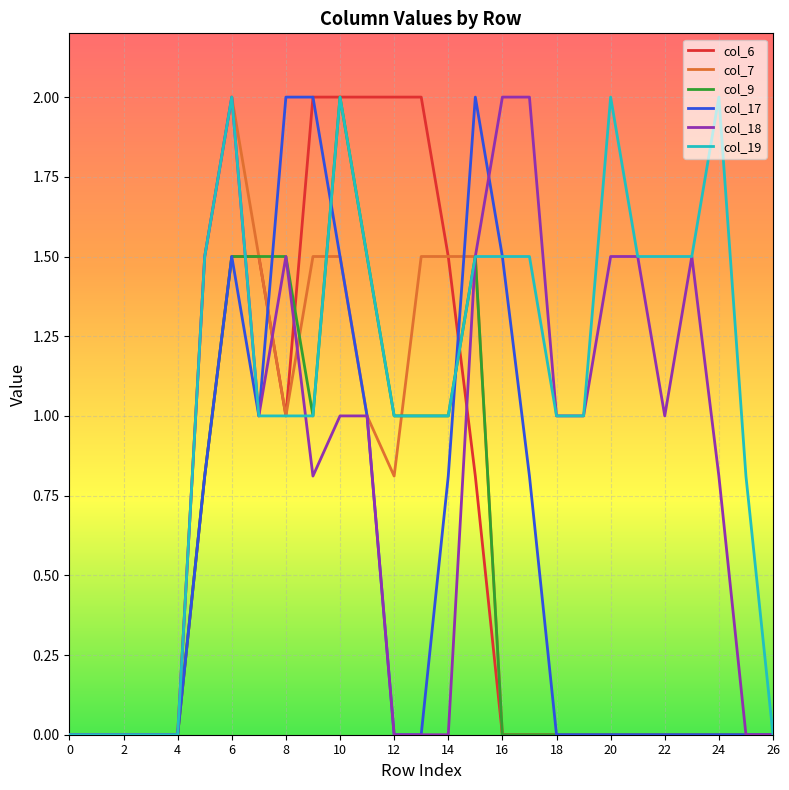

Is this an area chart (filled region under the line)?

No